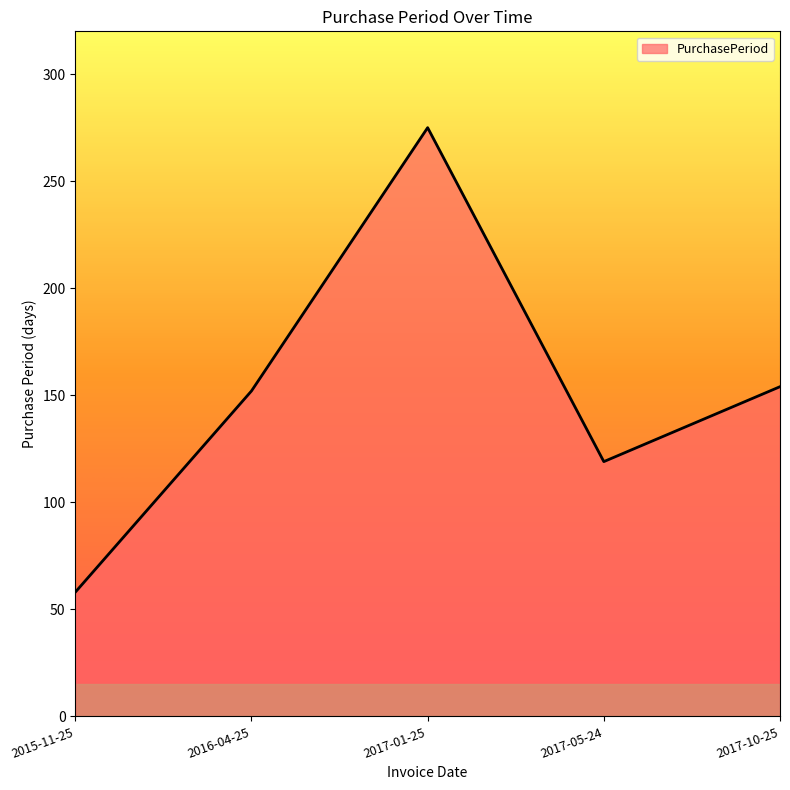

How many series are shown in this chart?

1